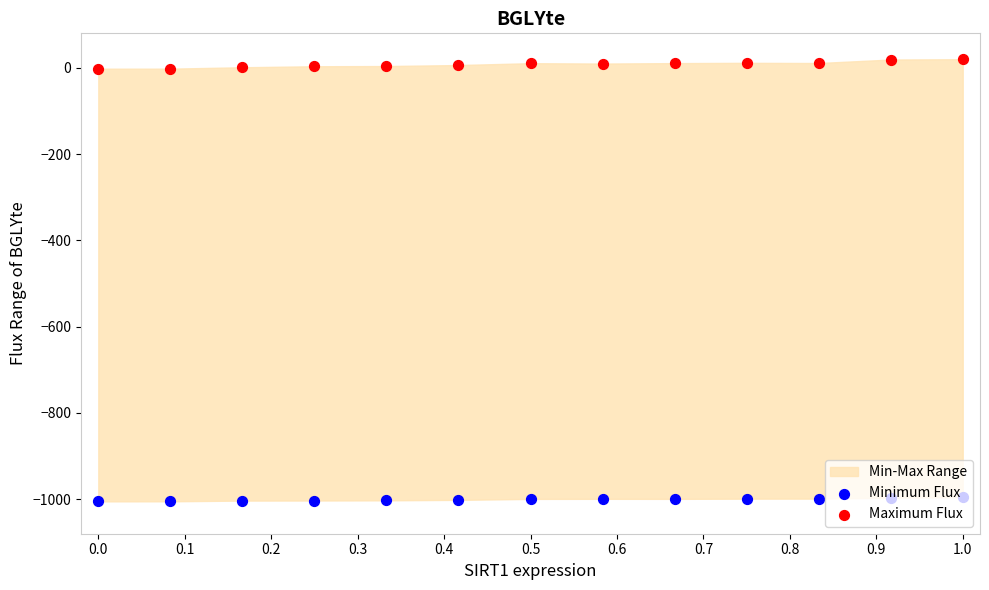

Which series has the widest spread of Y values?

Maximum Flux